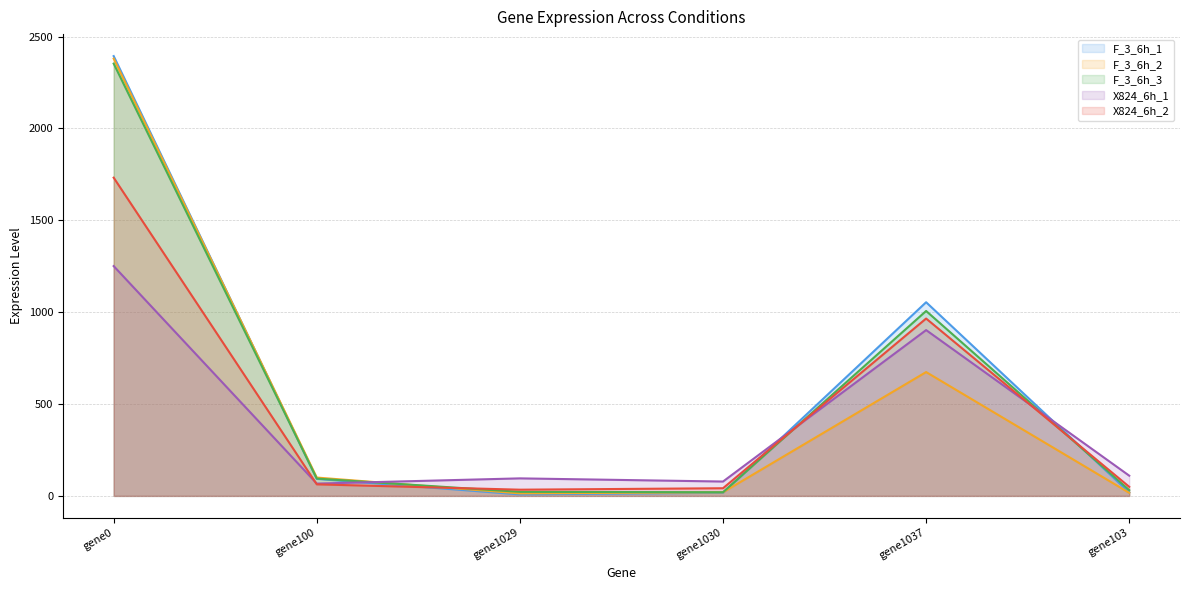

What is the spread (max minus min) of values at gene1030?

61.1